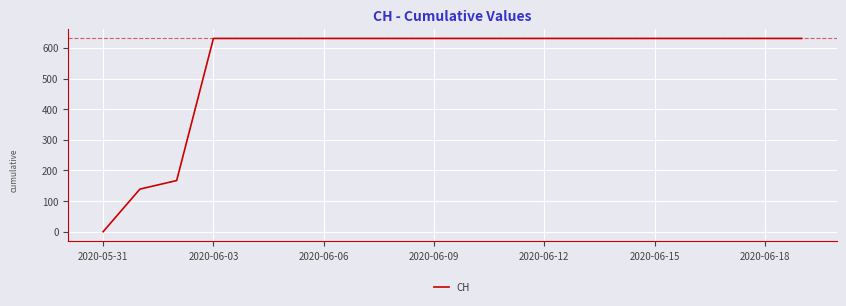

How many values are above zero?

19